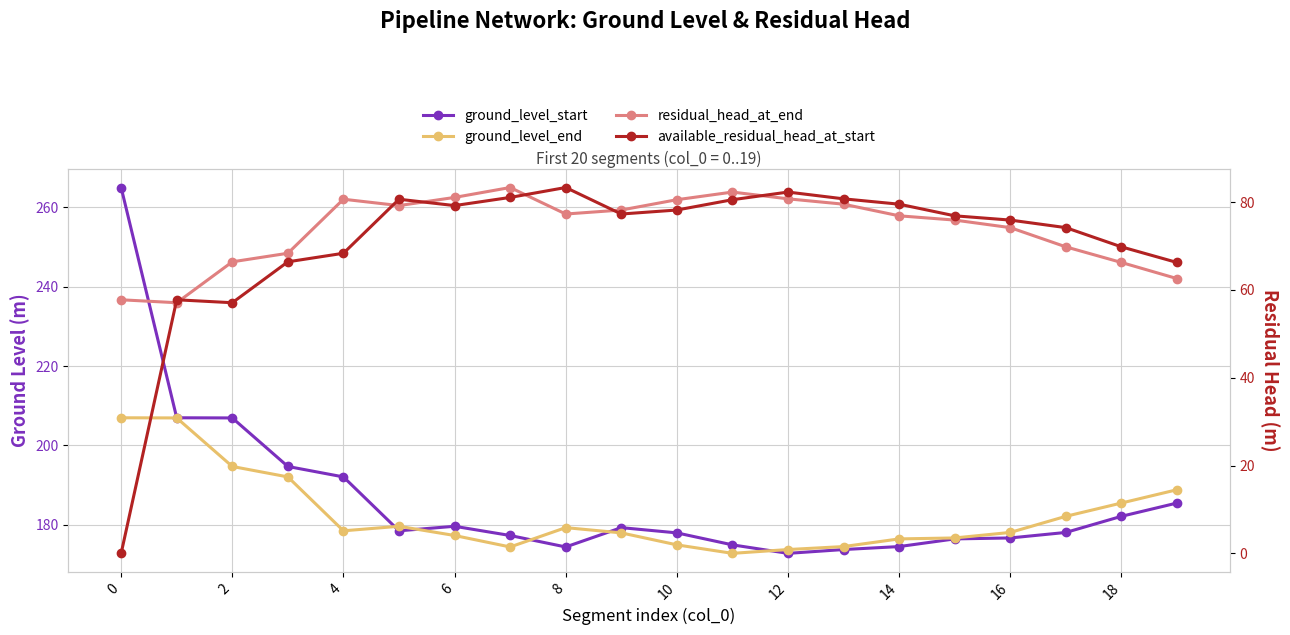

What is the label of the 3rd point from the right?

17